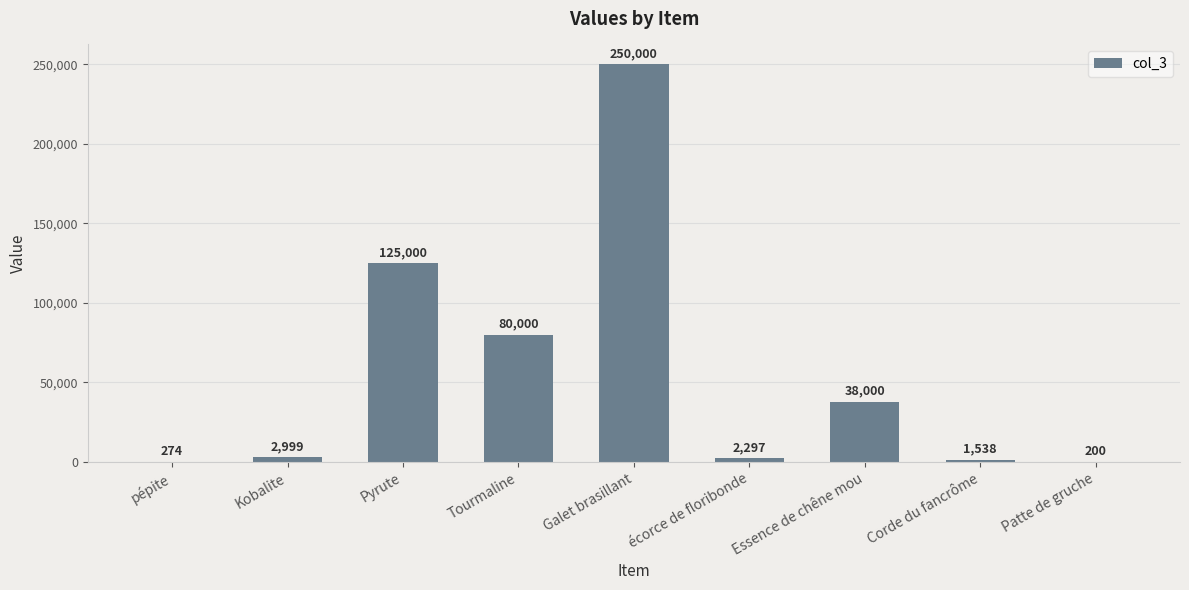

What is the greatest value displayed?

250000